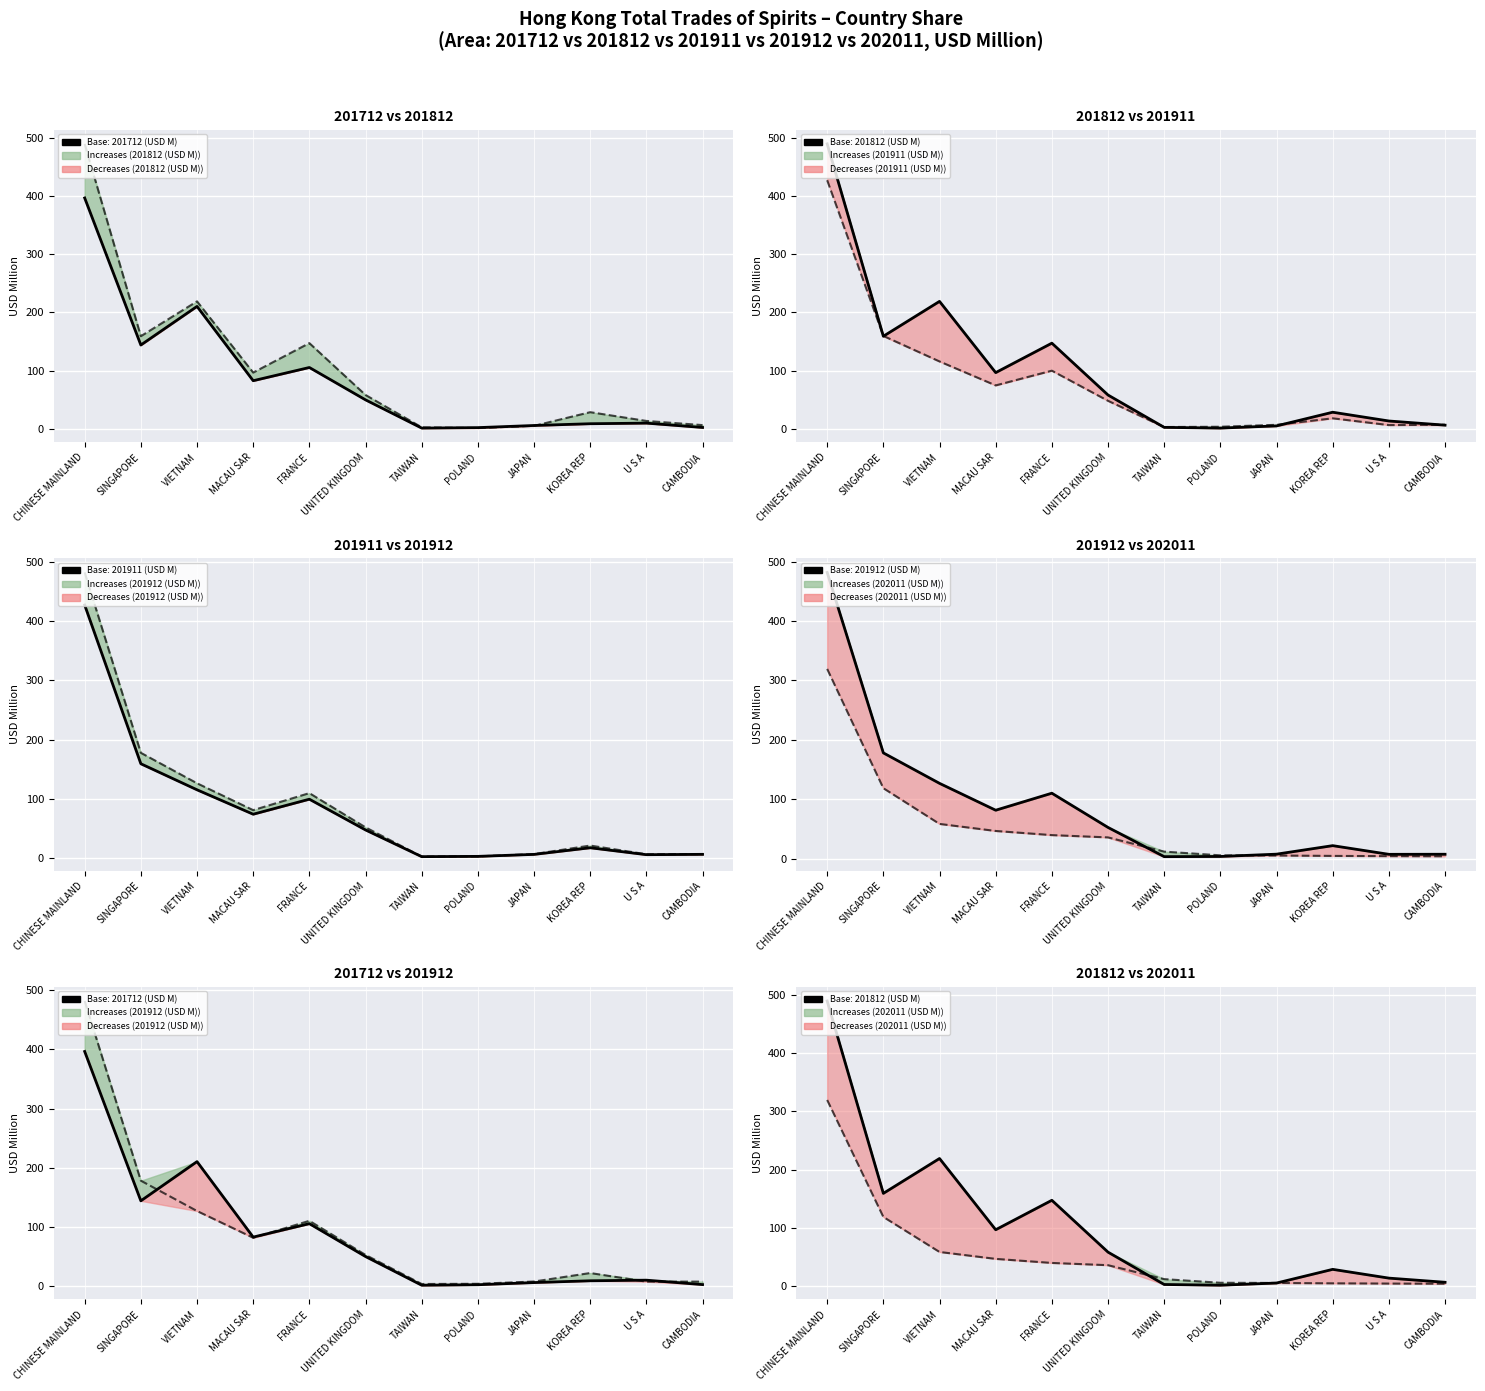

Which series changed the most between KOREA REP and CAMBODIA?

201812 (USD M)